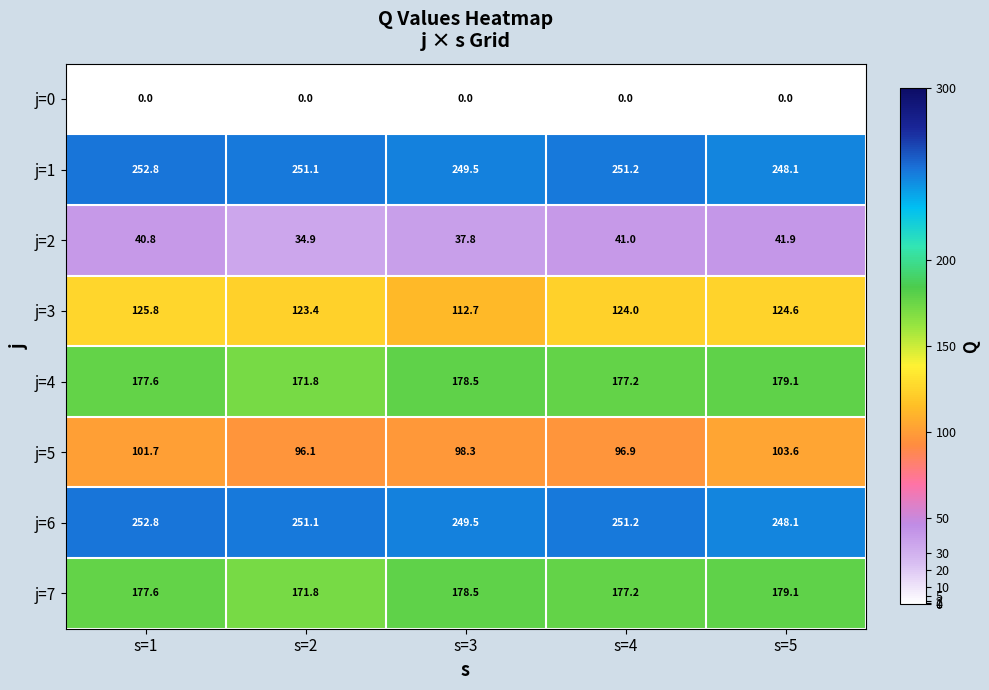

What is the total value across all series at s=3?

1104.8